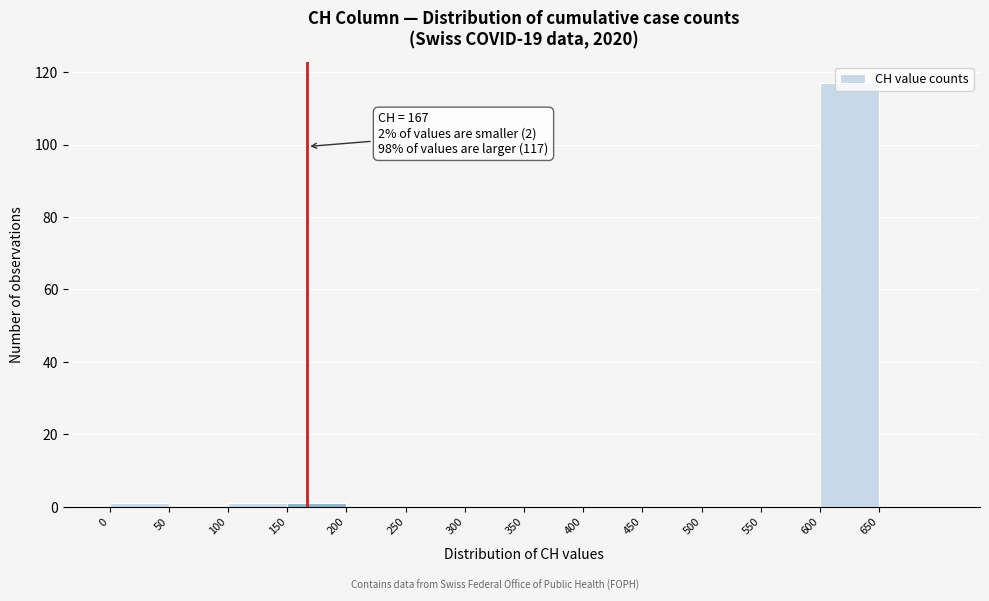

Over which range of the x-axis is the bar tallest?

600 to 650